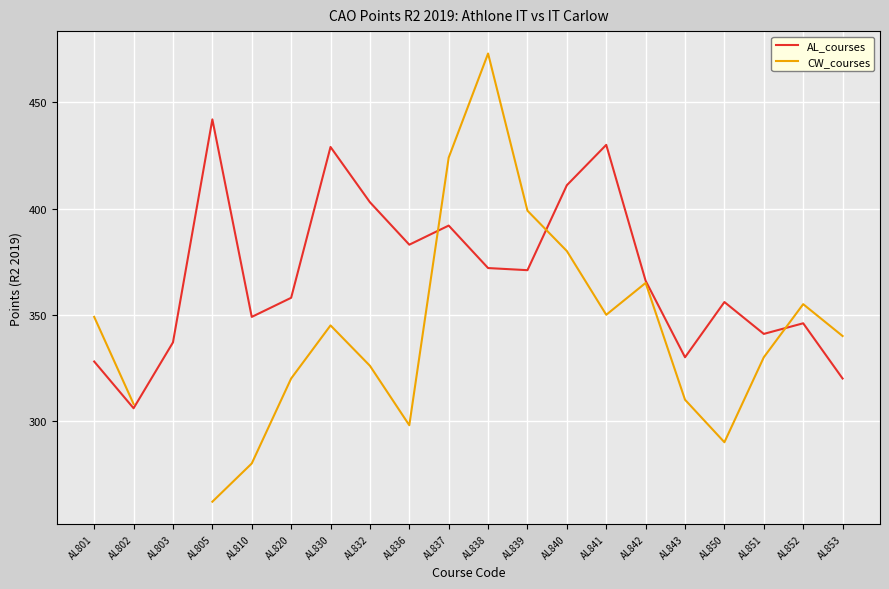

Which series has the widest spread of values?

CW_courses